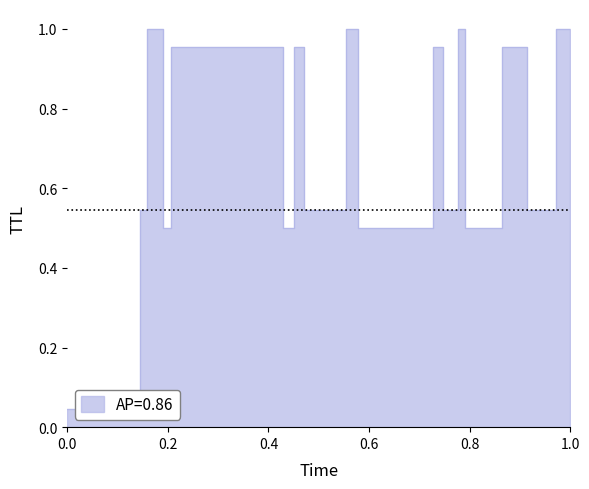

What is the value of the 11th point from the left?

1.0